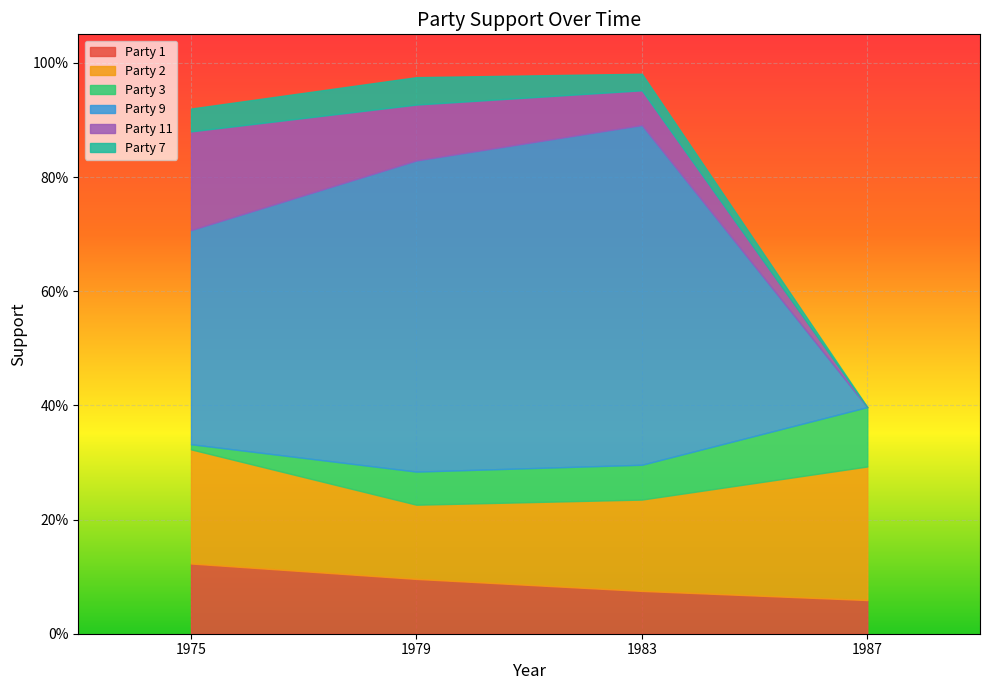

Between 1987 and 1979, which is larger?

1979